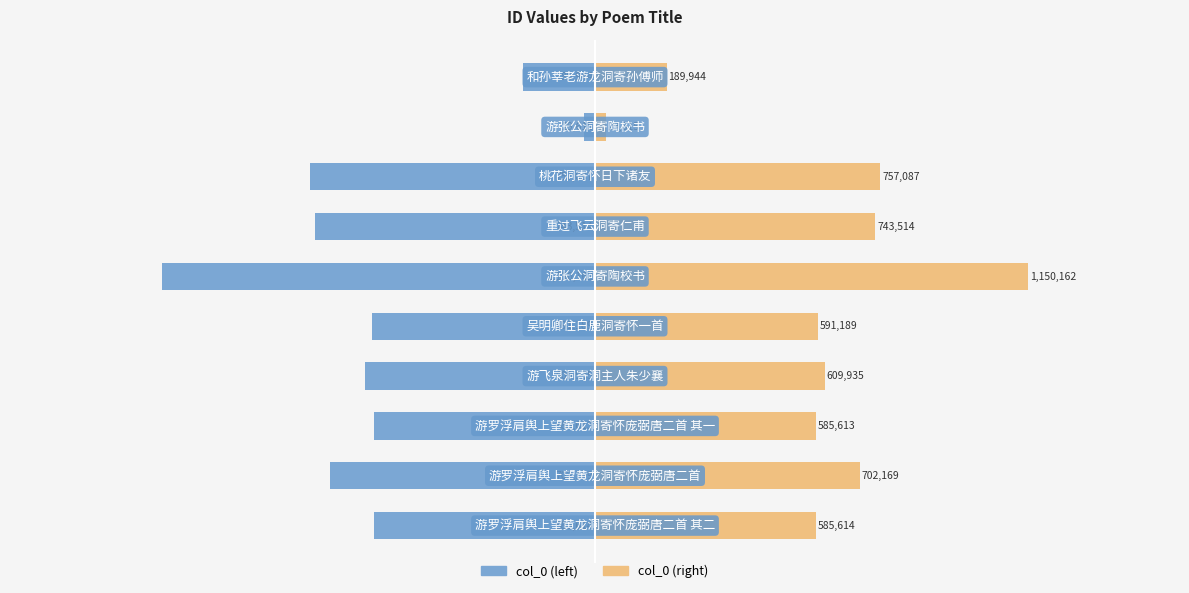

What is the value of the col_0 (right) bar at the 2nd from the left?

702169